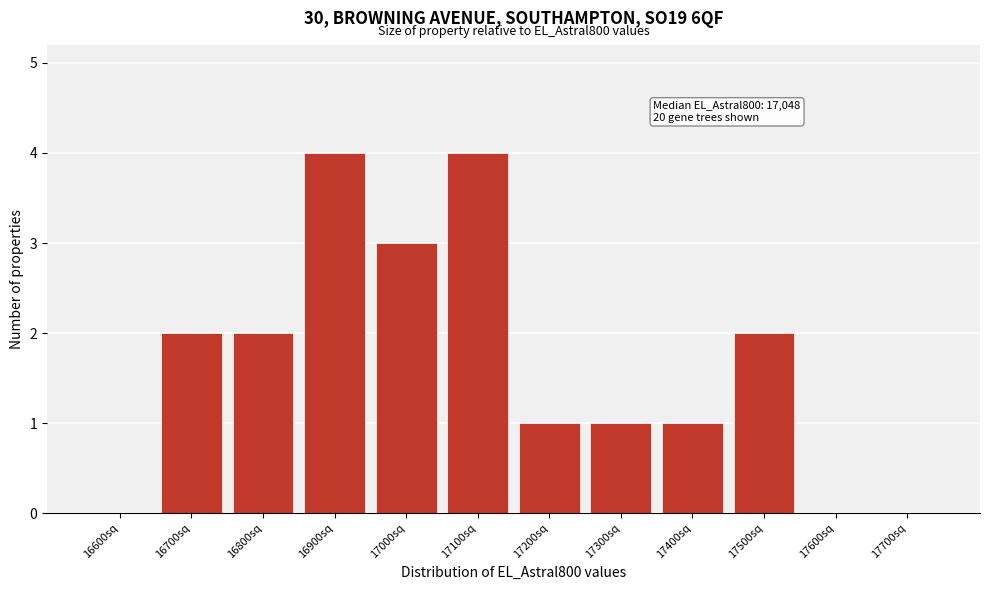

Reading left to right, what are all the values shown in this chart?

16600sq=0	16700sq=2	16800sq=2	16900sq=4	17000sq=3	17100sq=4	17200sq=1	17300sq=1	17400sq=1	17500sq=2	17600sq=0	17700sq=0